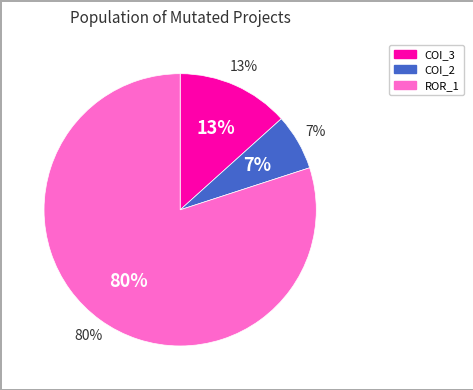

Is it true that Forward.EmailSystem.Client.ROR_1 is 80% of the pie?

True